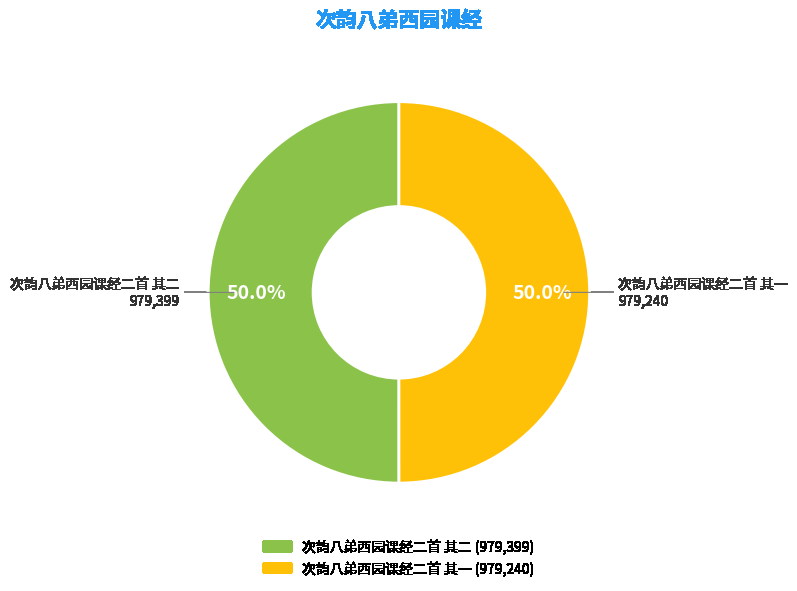

What portion of the pie excludes 次韵八弟西园课经二首 其一?

50.0%